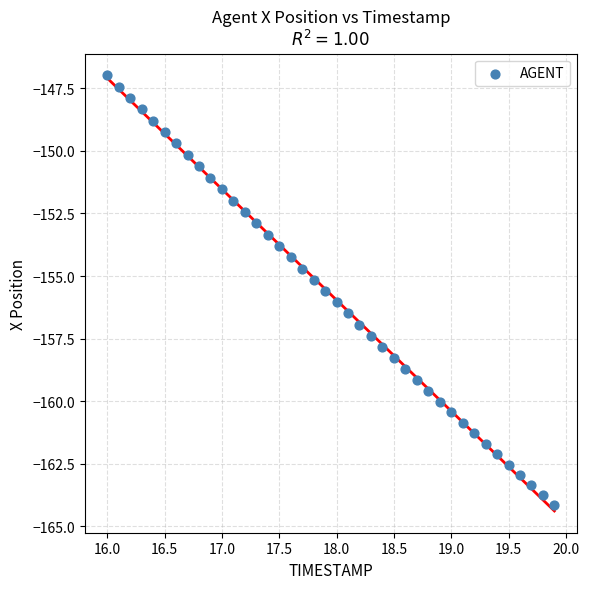

What is the range of Y values (max minus min)?

17.2